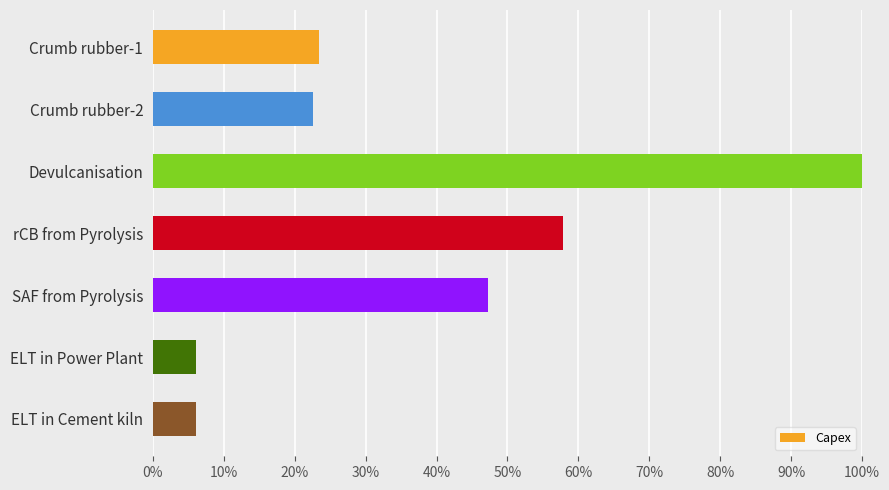

What is the difference between the maximum and minimum values?

0.9